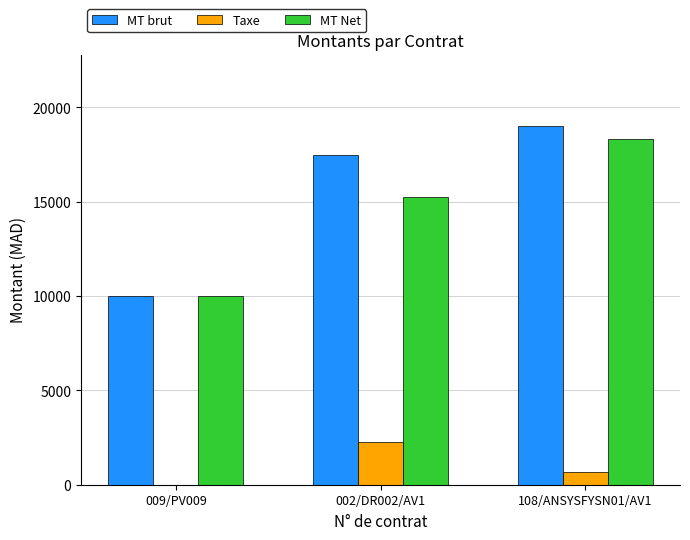

At which category is the sum across all series the highest?

108/ANSYSFYSN01/AV1